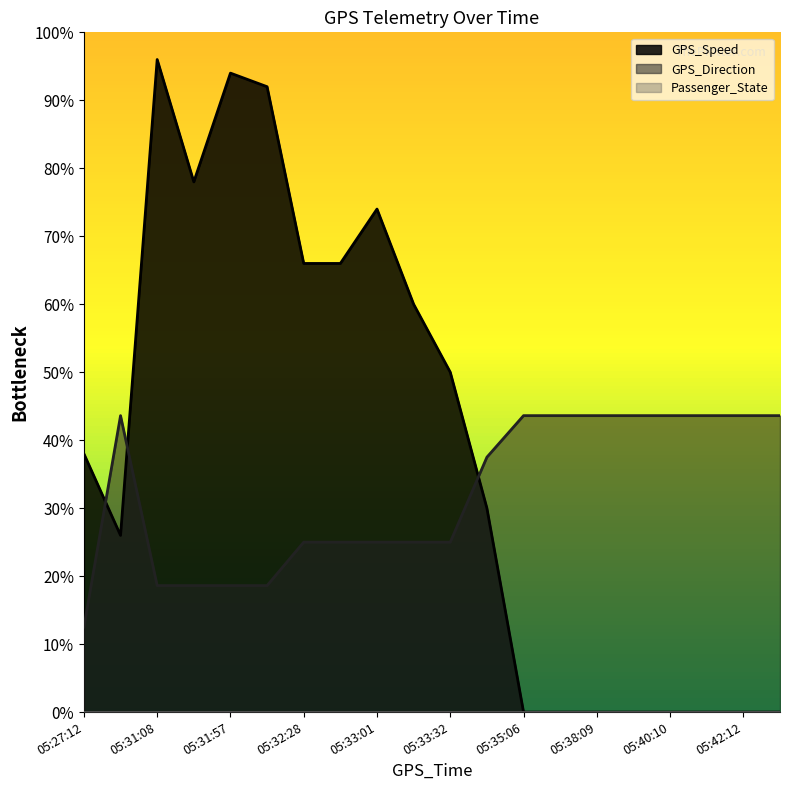

What position from the right is 05:43:13?

1